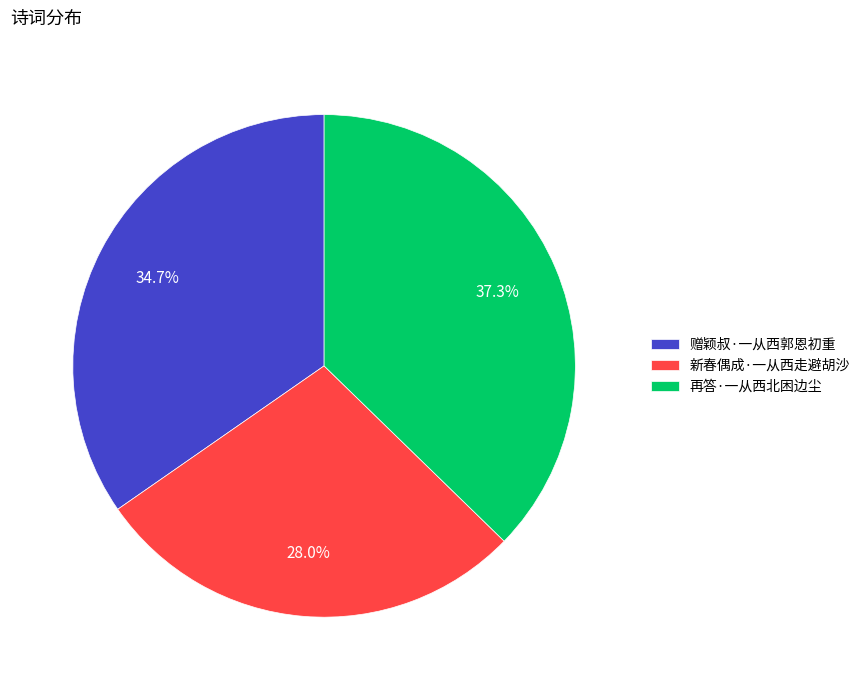

Which slice is the smallest?

新春偶成·一从西走避胡沙